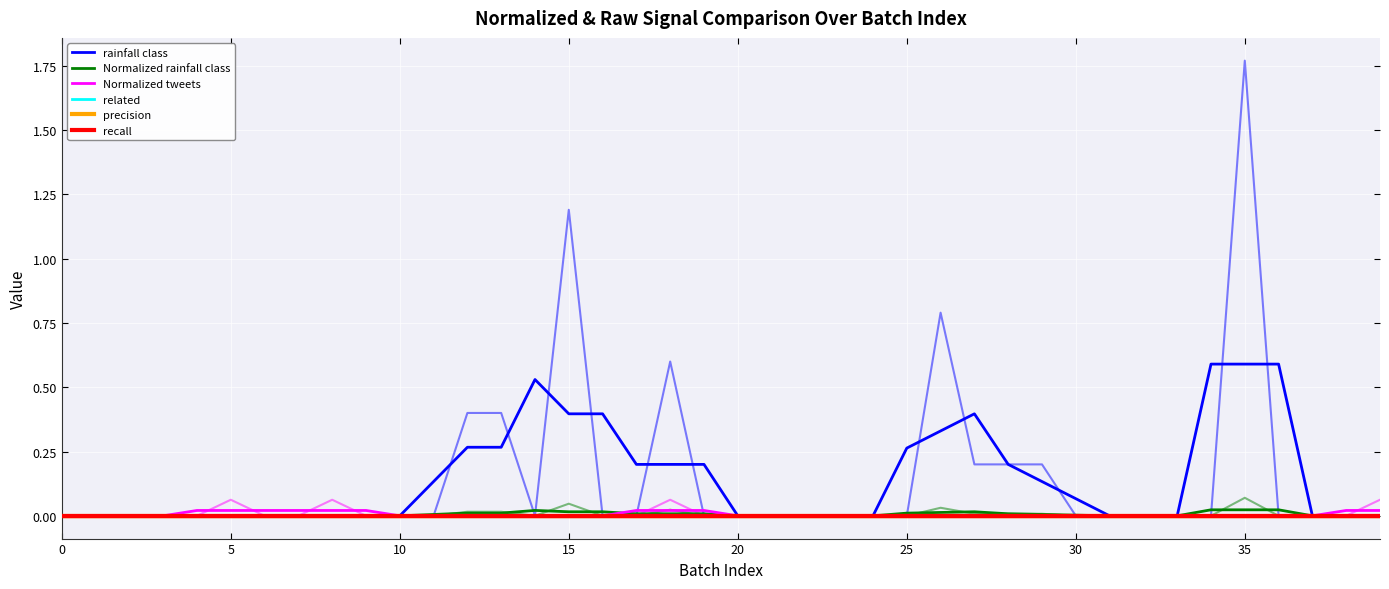

The value of rainfall class at 21 is 0.0. True or false?

True